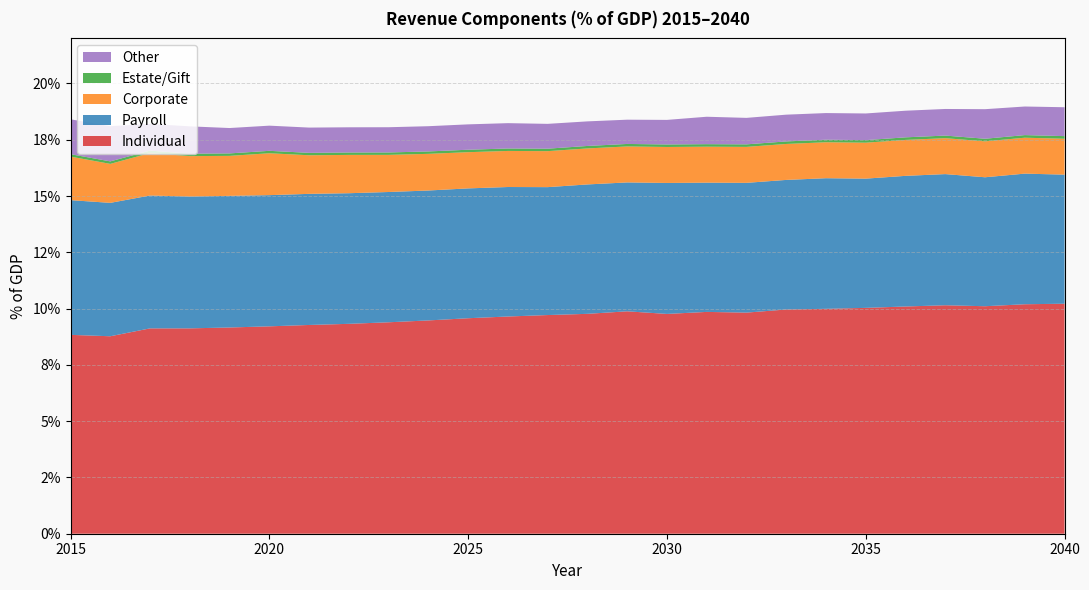

Does the chart have visible grid lines?

Yes